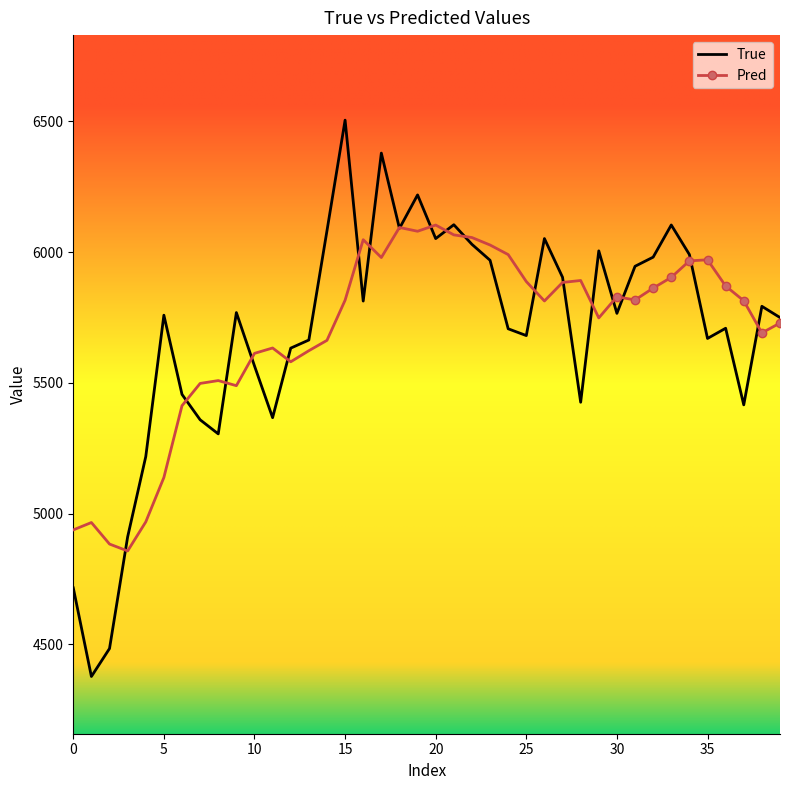

How many categories are shown in the chart?

40